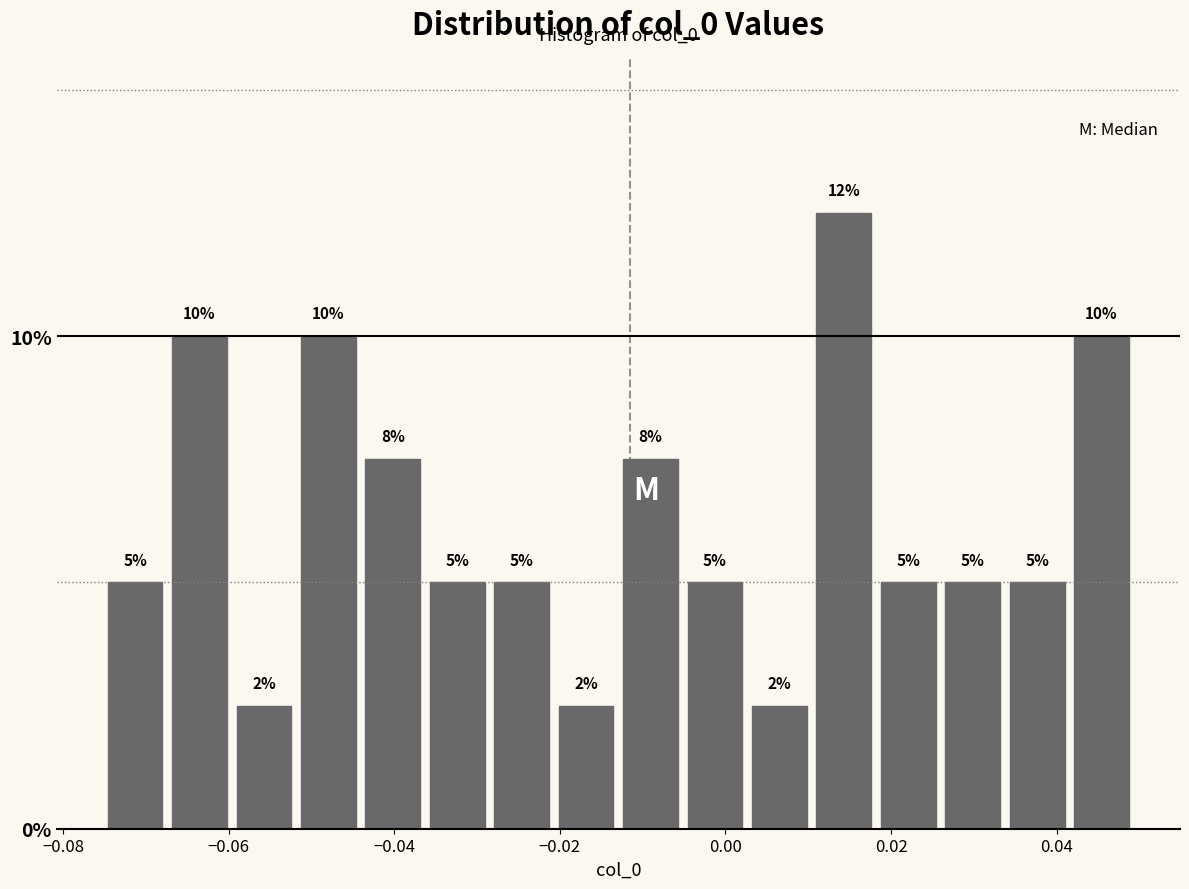

Around what value on the x-axis is the tallest bar? Give the approximate position of its centre, as read against the axis.

0.014